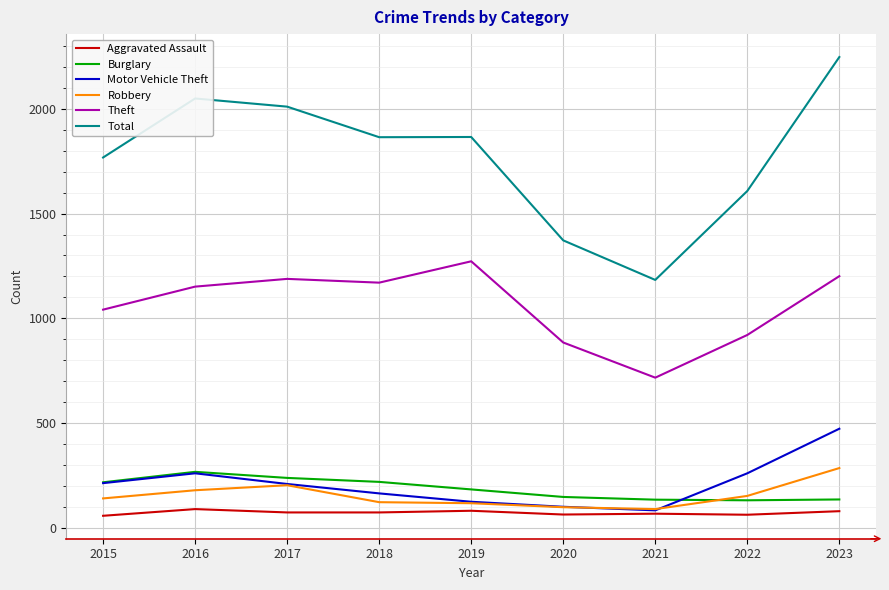

The value of Theft at 2017 is 1188. True or false?

True